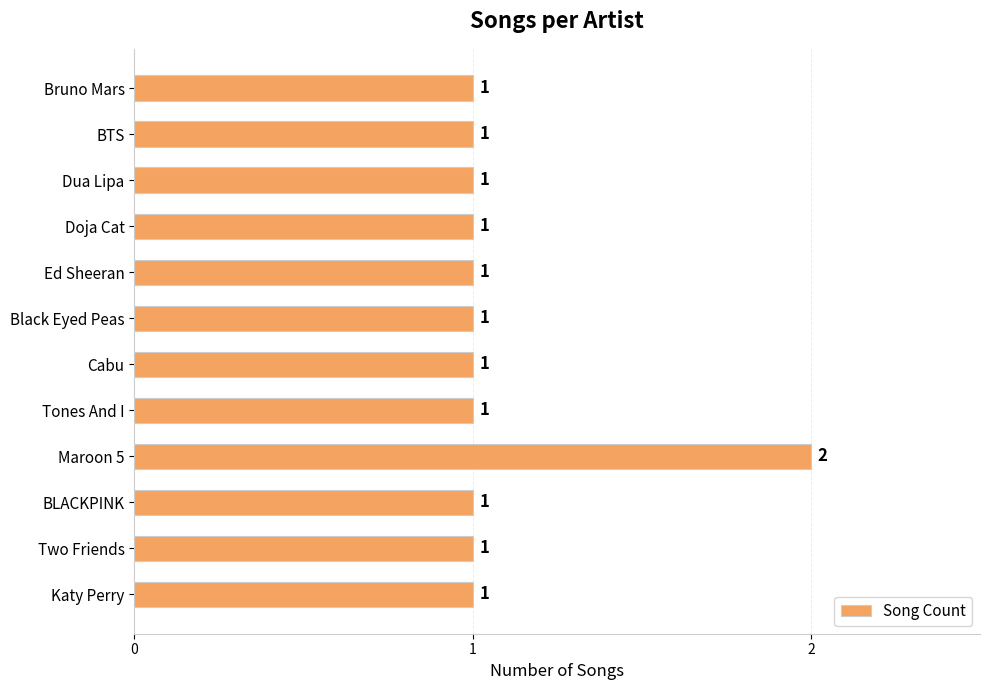

What is the change in value from Dua Lipa to Maroon 5?

+1